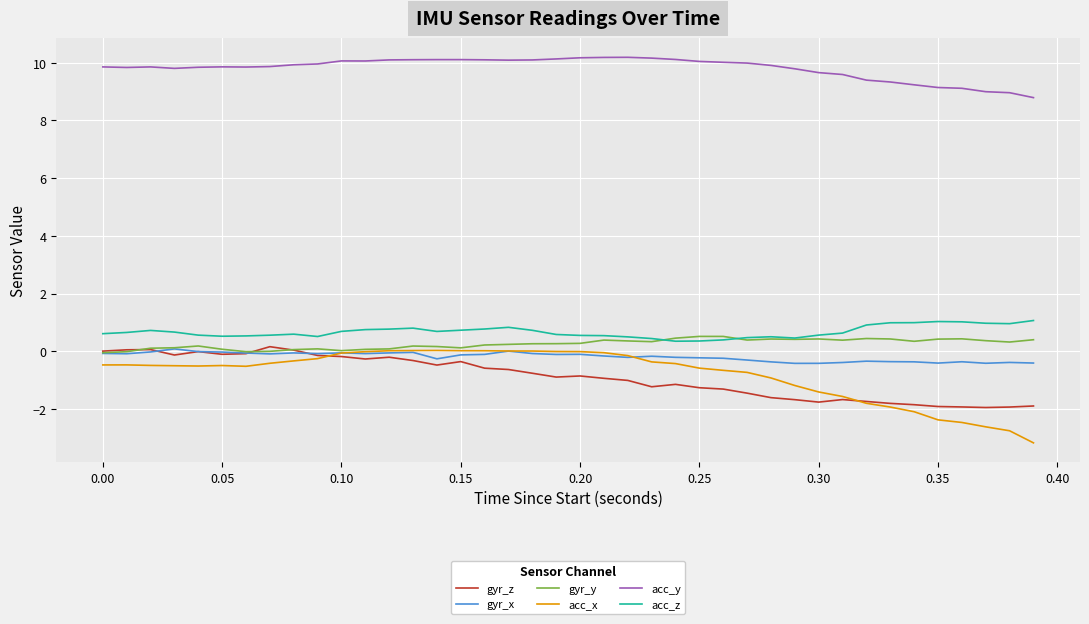

In gyr_z, how many points are higher than both neighbors (excluding endpoints)?

8